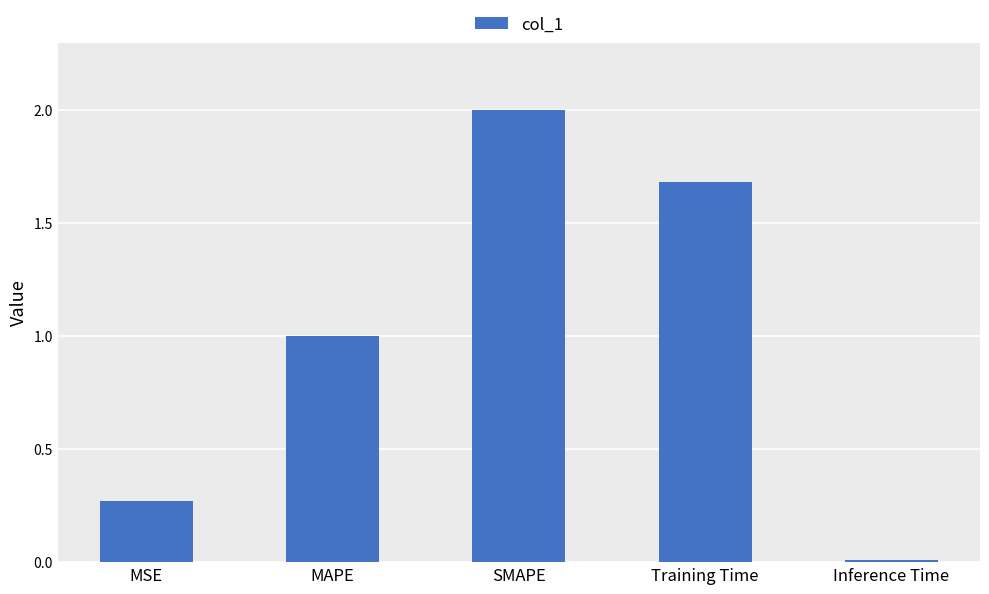

How many distinct data groups are displayed?

1